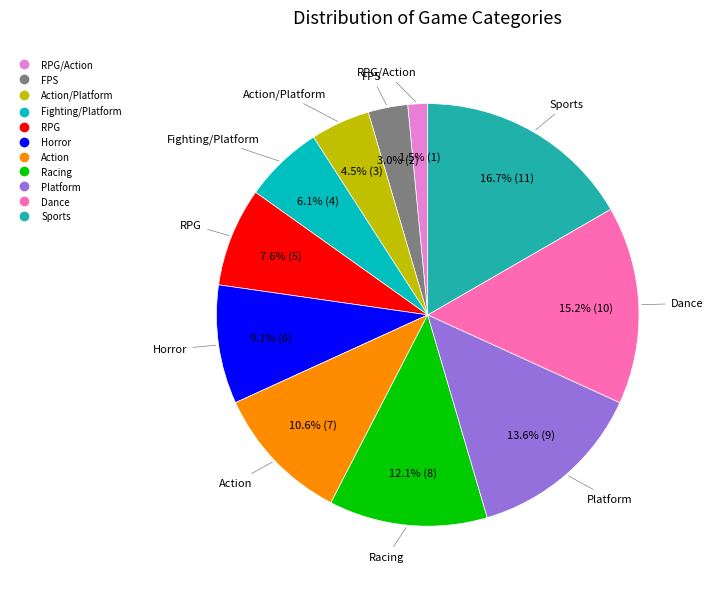

Does any single category account for the majority?

No